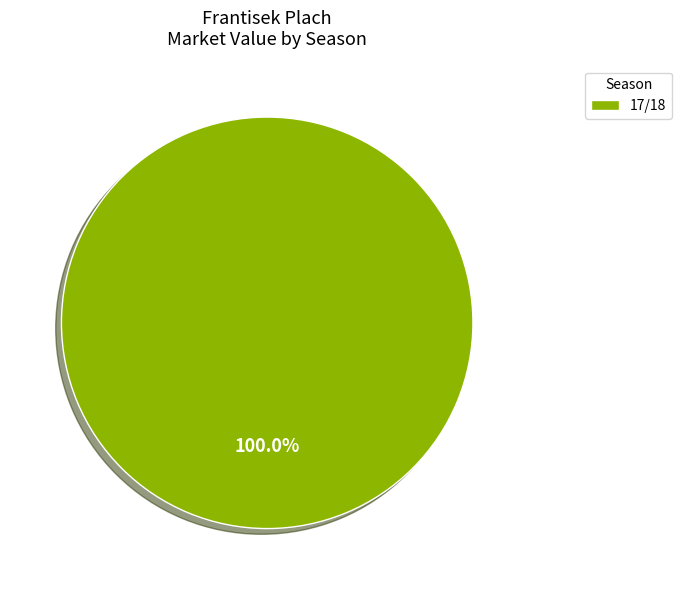

Rank the categories by value from lowest to highest.

17/18